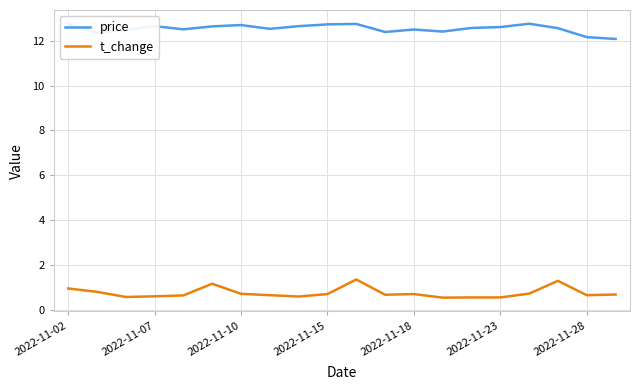

How many lines are shown in the chart?

2